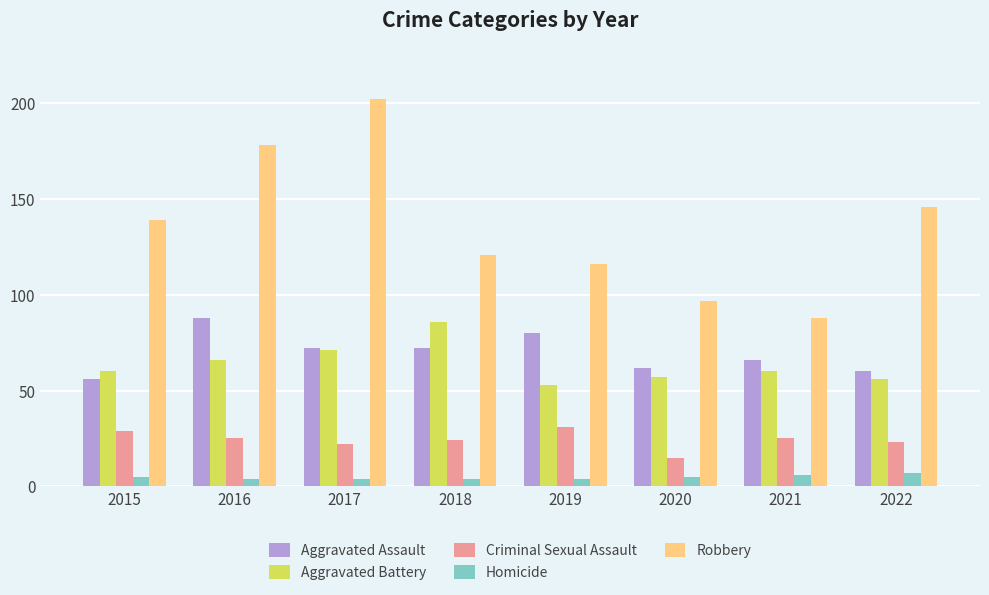

Count the number of categories in the chart.

8